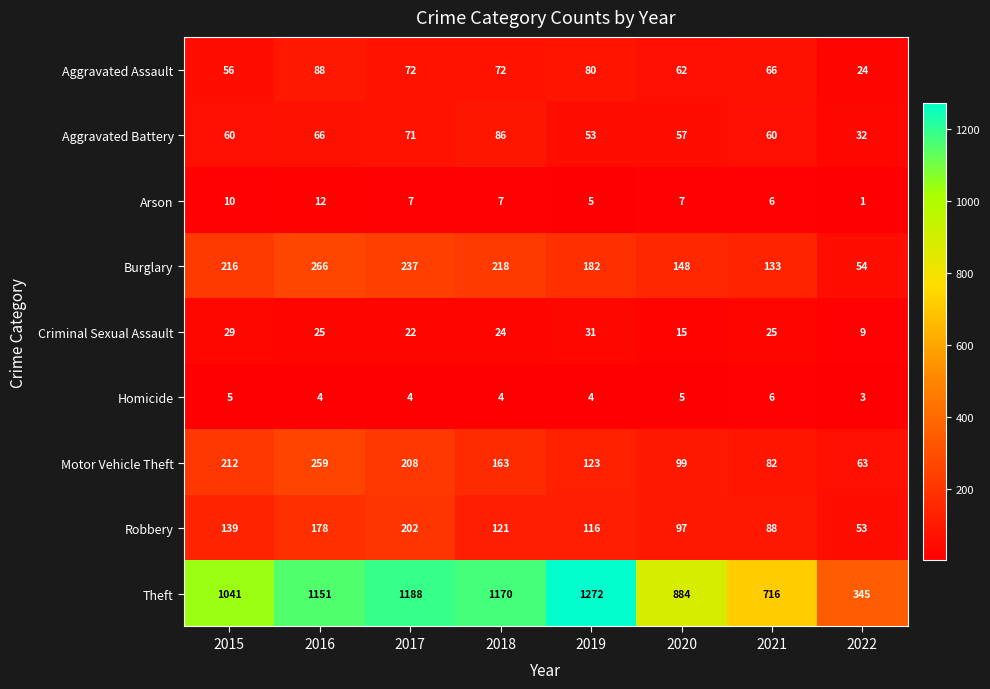

What is the approximate value of Burglary at 2017, to the nearest 10?

240